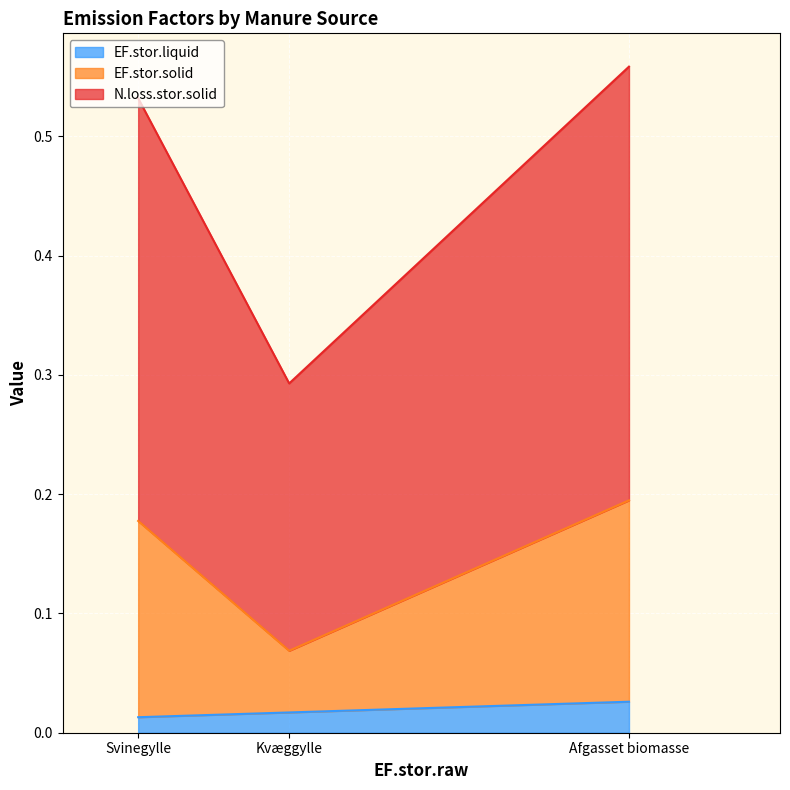

Count the number of data series in this chart.

3